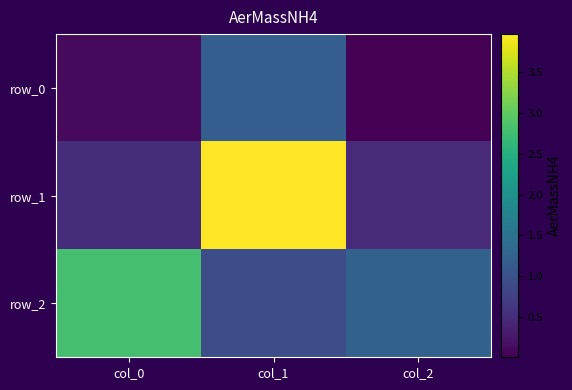

Reading left to right, extract all data points from this chart.

row_0: col_0=0.1	col_1=1.2	col_2=0.0
row_1: col_0=0.5	col_1=4.0	col_2=0.5
row_2: col_0=2.8	col_1=0.9	col_2=1.2